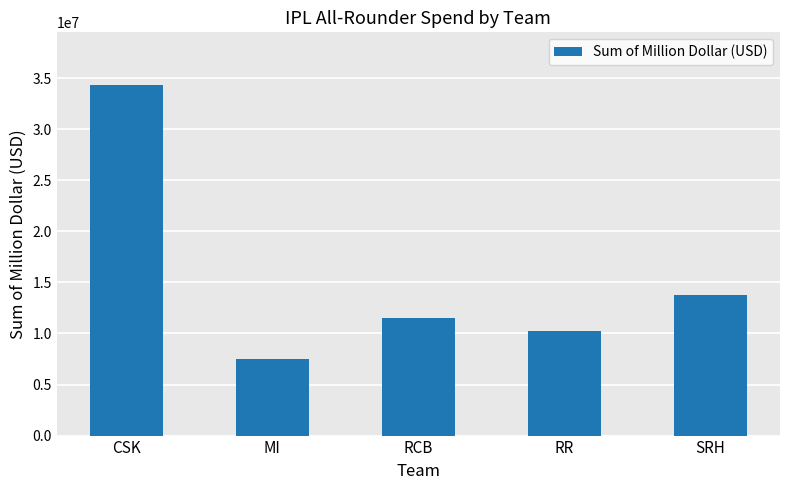

Which has a higher value, SRH or MI?

SRH